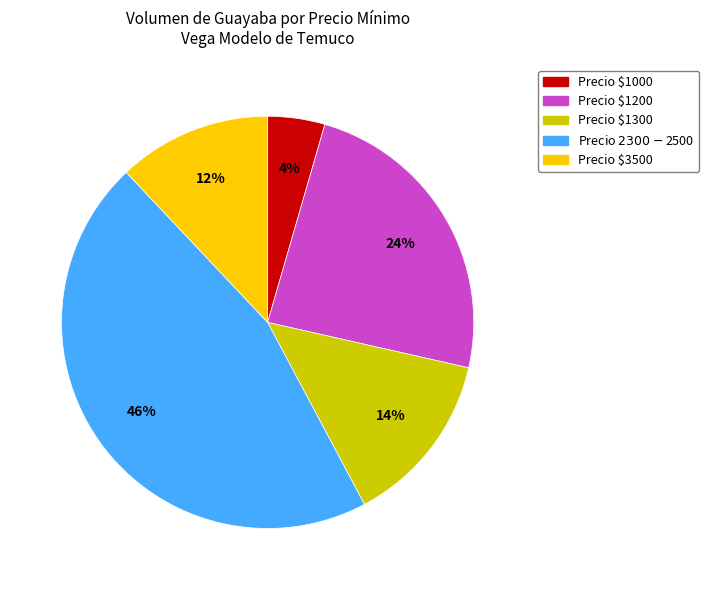

Does any single category account for the majority?

No